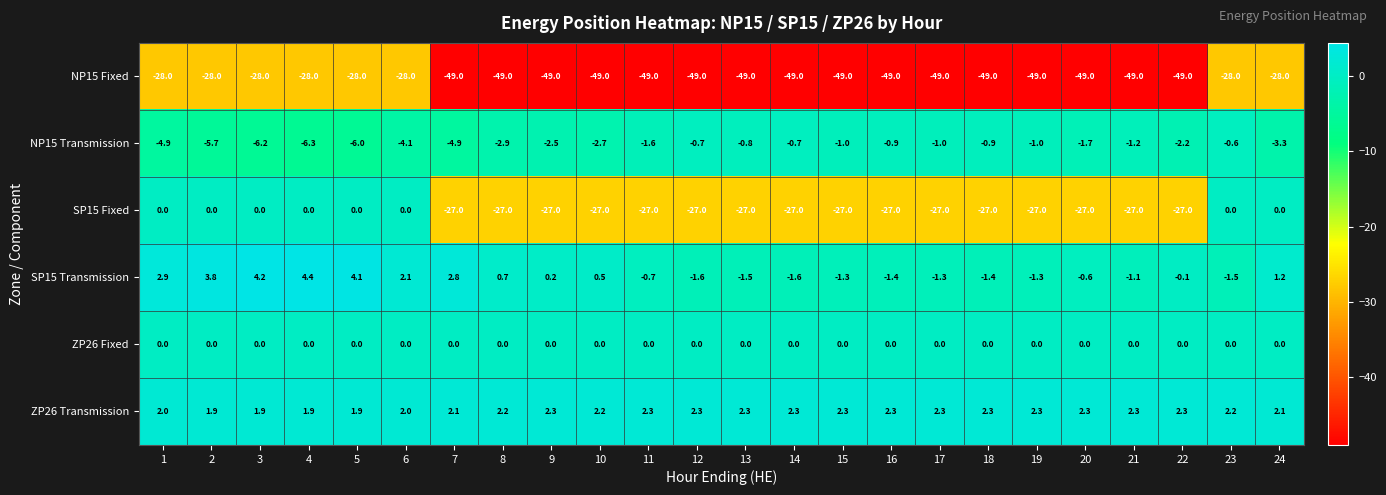

What is the total value across all series at 22?

-76.0